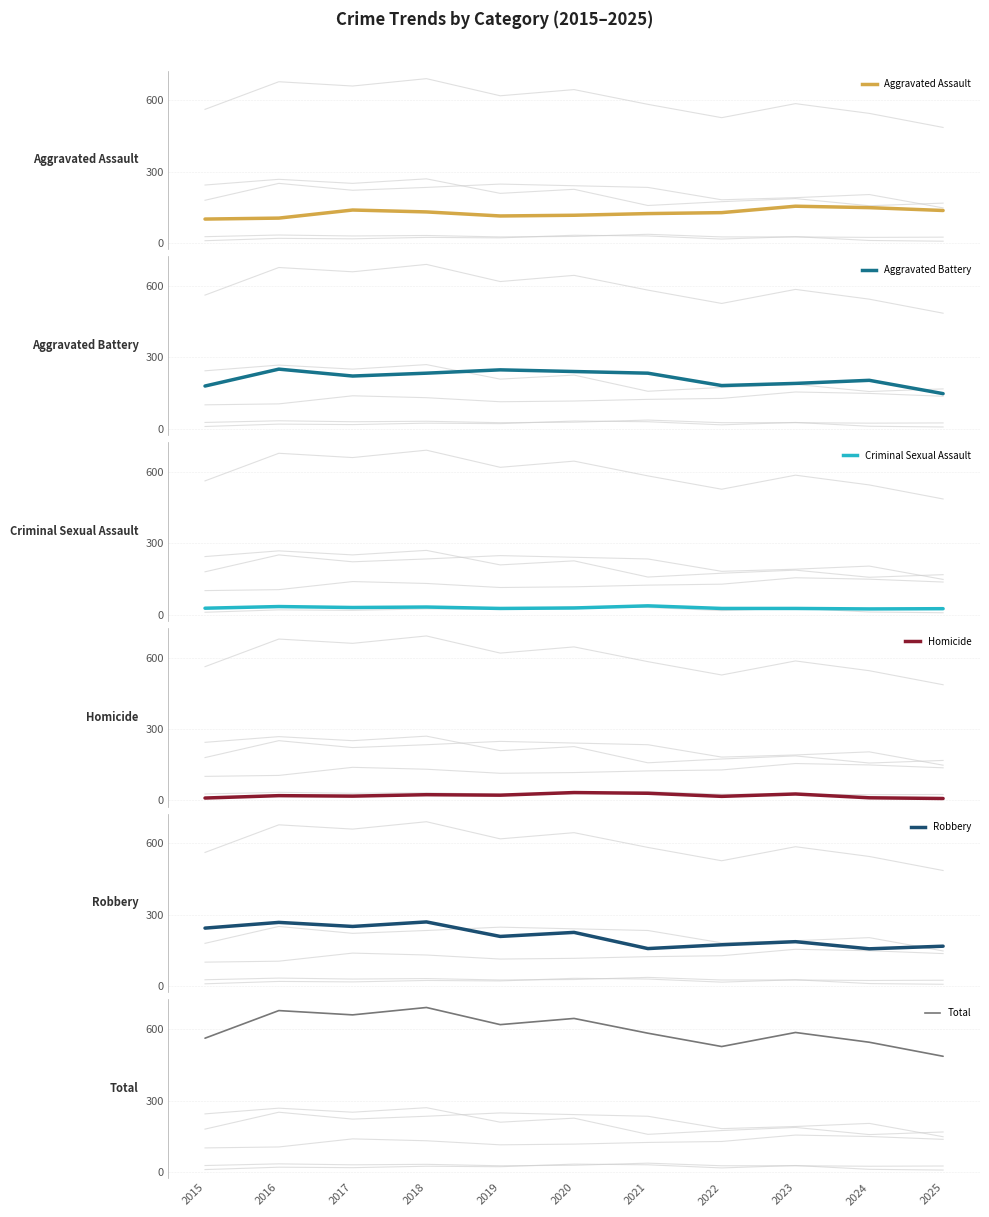

True or false: Aggravated Assault and Criminal Sexual Assault intersect in this chart.

False